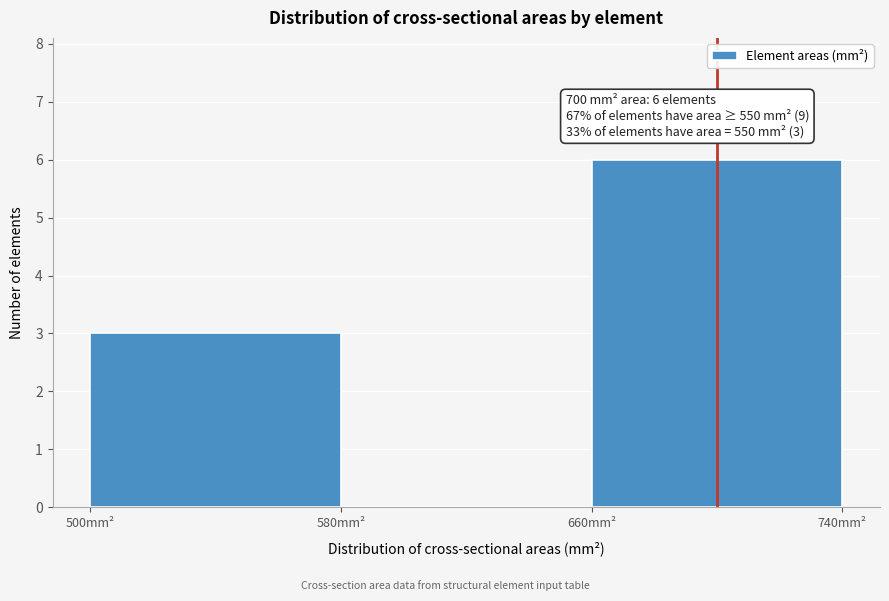

Over which range of the x-axis is the bar tallest?

660 to 740